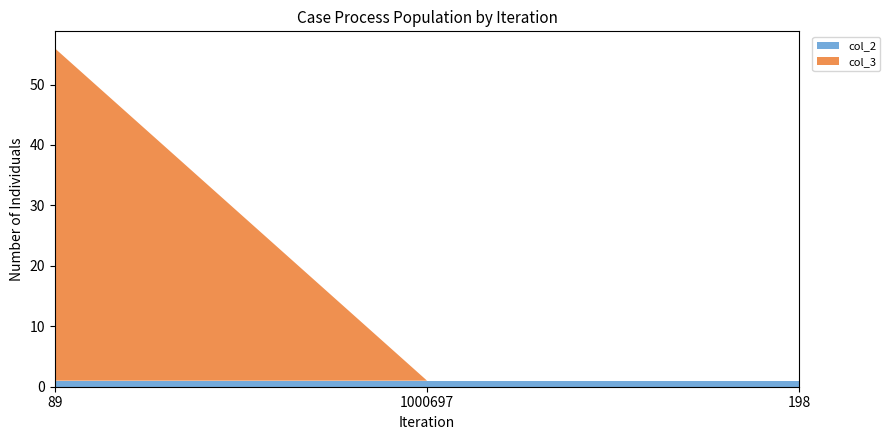

Reading left to right, transcribe all the data shown in this chart.

col_2: 89=1	1000697=1	198=1
col_3: 89=55	1000697=0	198=0